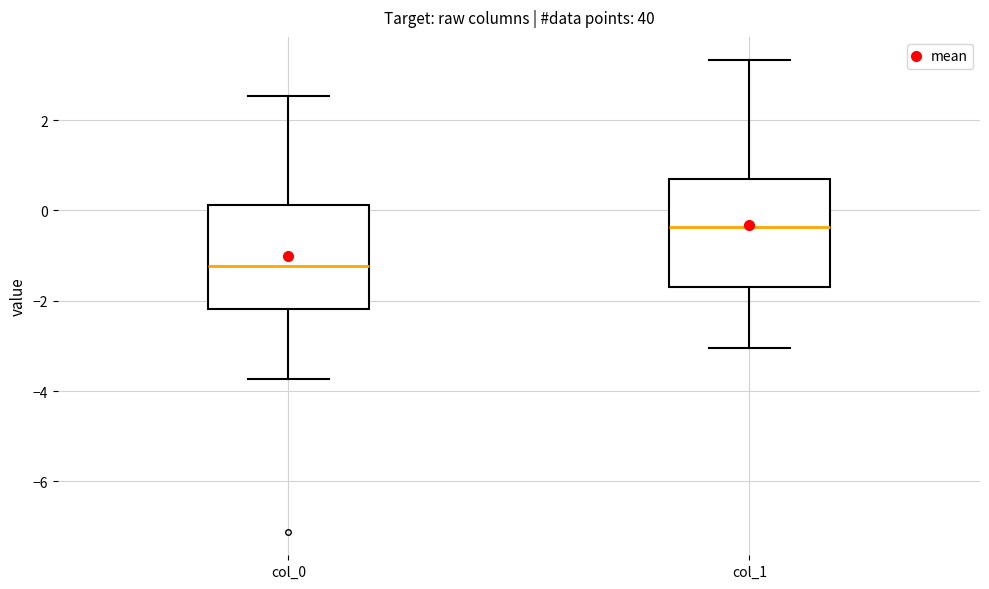

Reading left to right, transcribe this box plot: for each box, give where its median line is, the range the box spans, and where its two whiskers end, as read against the y-axis. The values are not printed on the chart, so give them approximately, as read against the axis.

col_0: median -1.2, box -2.2 to 0.2, whiskers -3.8 to 2.6
col_1: median -0.4, box -1.8 to 0.6, whiskers -3.0 to 3.4